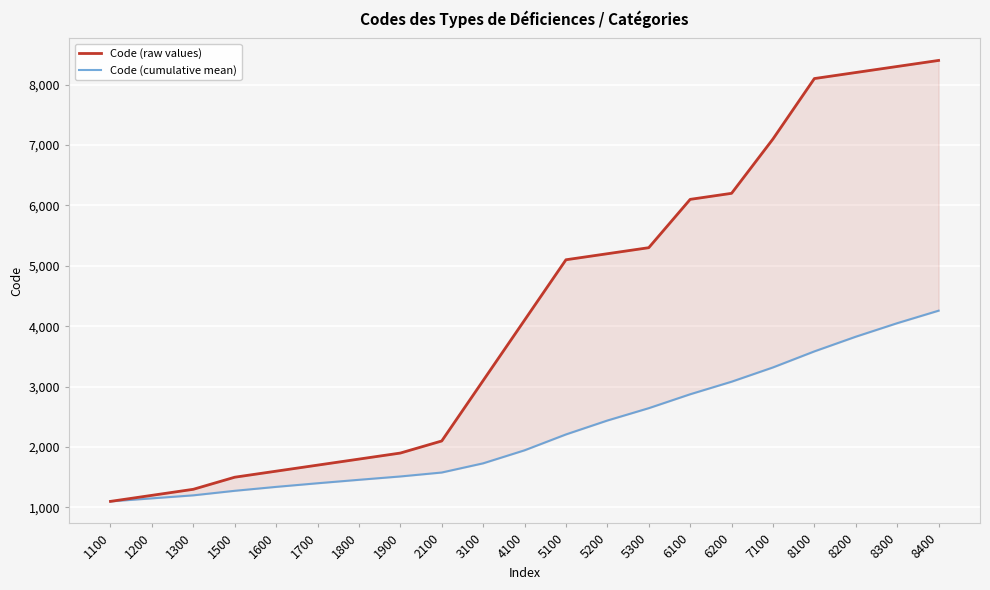

Reading left to right, extract all data points from this chart.

Code (raw values): 1100.0	1200.0	1300.0	1500.0	1600.0	1700.0	1800.0	1900.0	2100.0	3100.0	4100.0	5100.0	5200.0	5300.0	6100.0	6200.0	7100.0	8100.0	8200.0	8300.0	8400.0
Code (cumulative mean): 1100.0	1150.0	1200.0	1275.0	1340.0	1400.0	1457.1	1512.5	1577.8	1730.0	1945.5	2208.3	2438.5	2642.9	2873.3	3081.2	3317.6	3583.3	3826.3	4050.0	4257.1